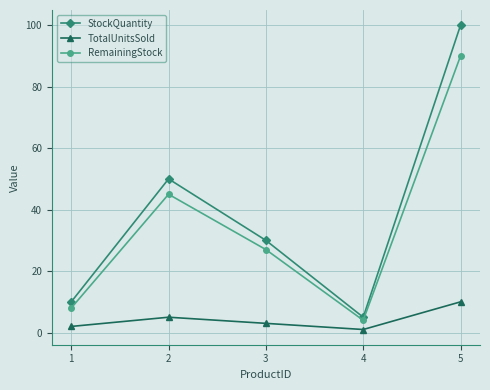

Which label corresponds to the largest value in the chart?

5